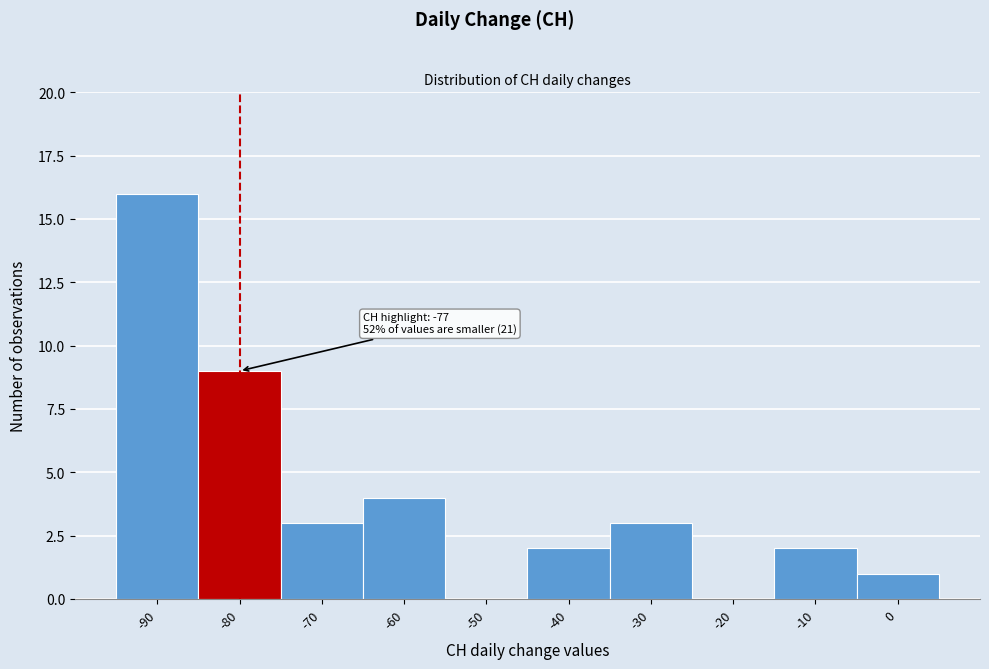

Reading right to left, extract all data points from this chart.

0=1	-10=2	-20=0	-30=3	-40=2	-50=0	-60=4	-70=3	-80=9	-90=16